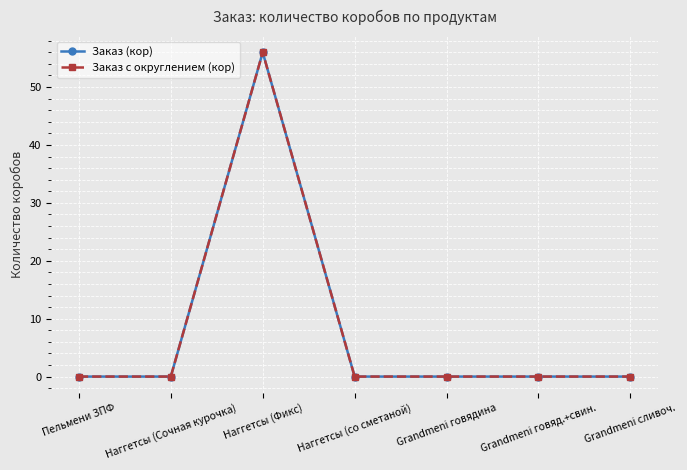

Does the chart have visible grid lines?

Yes